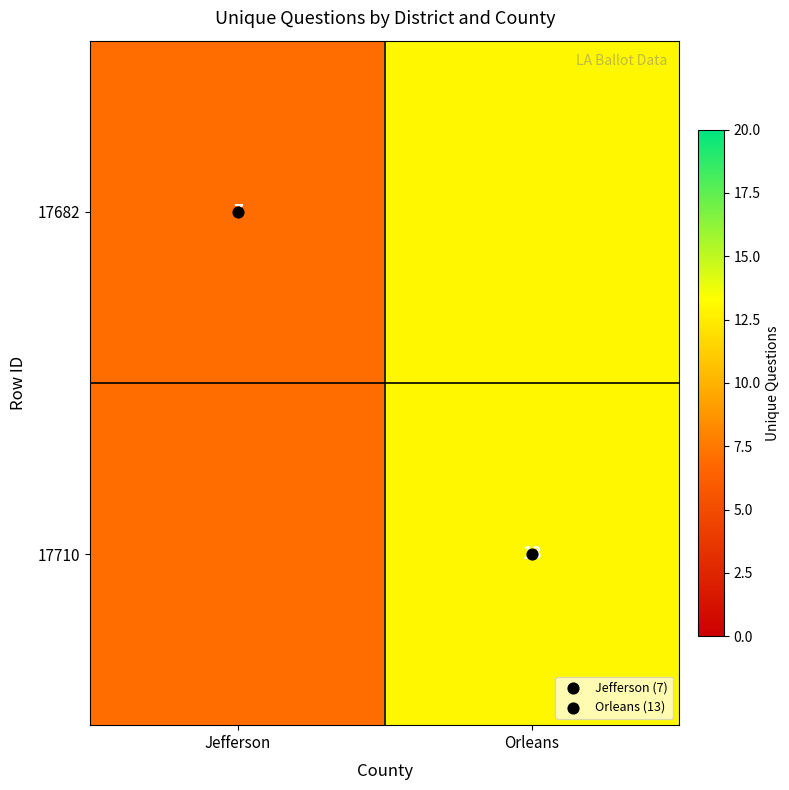

Between Jefferson and Orleans, which is larger?

Orleans